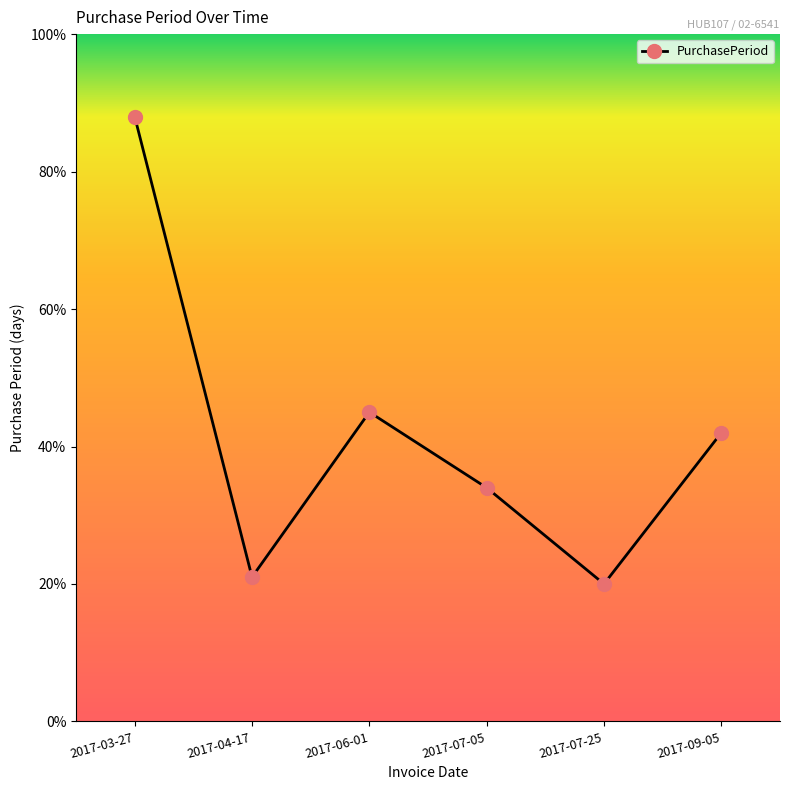

Where does the data first go above 42?

2017-03-27